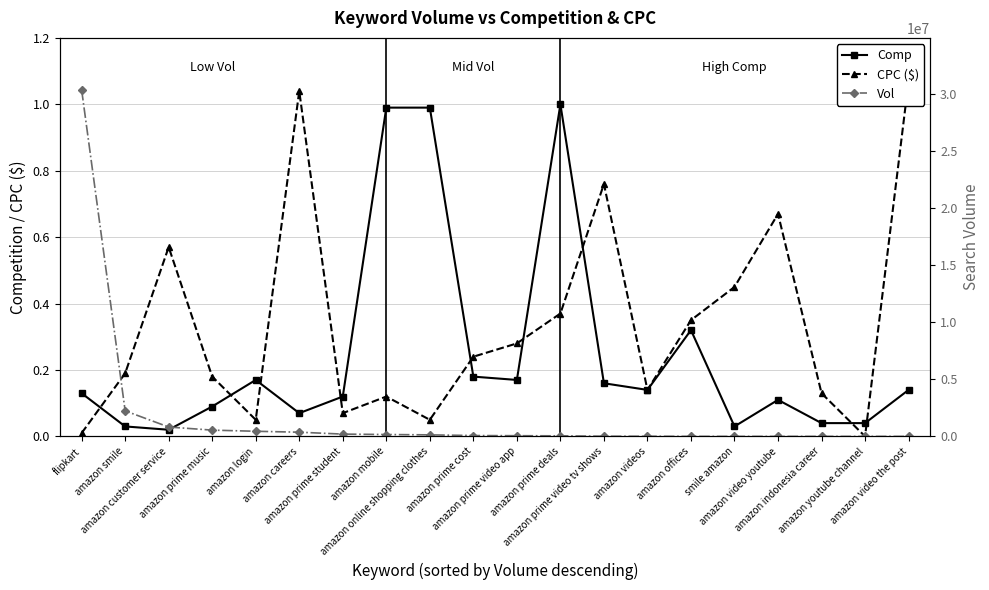

What is the difference between the Vol values at amazon prime video app and amazon login?

389500.0